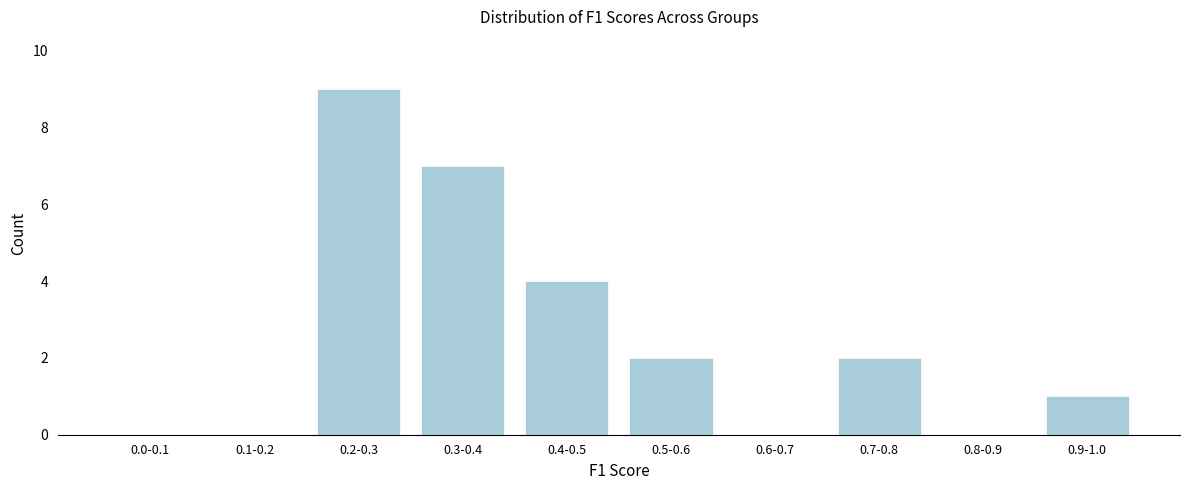

Reading right to left, what are all the values shown in this chart?

0.9-1.0=1	0.8-0.9=0	0.7-0.8=2	0.6-0.7=0	0.5-0.6=2	0.4-0.5=4	0.3-0.4=7	0.2-0.3=9	0.1-0.2=0	0.0-0.1=0